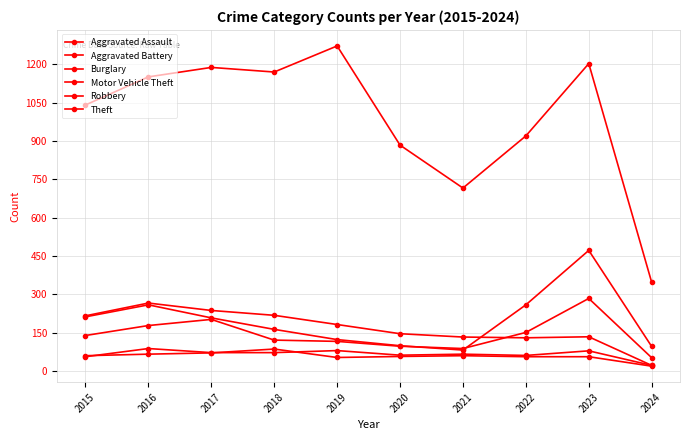

Reading left to right, list all the values displayed in this chart.

Aggravated Assault: 56	88	72	72	80	62	66	61	79	22
Aggravated Battery: 60	66	71	86	53	57	60	56	56	19
Burglary: 216	266	237	218	182	146	133	130	134	22
Motor Vehicle Theft: 212	259	208	163	123	99	82	259	472	96
Robbery: 139	178	202	121	116	97	88	151	284	52
Theft: 1041	1151	1188	1170	1272	884	716	920	1203	347